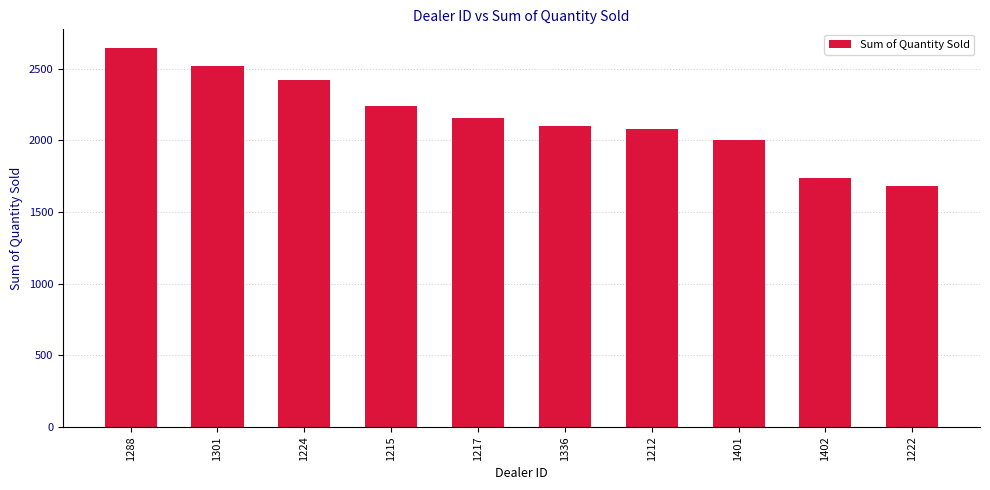

Reading left to right, extract all data points from this chart.

1288=2644	1301=2523	1224=2422	1215=2238	1217=2158	1336=2102	1212=2083	1401=2006	1402=1738	1222=1683